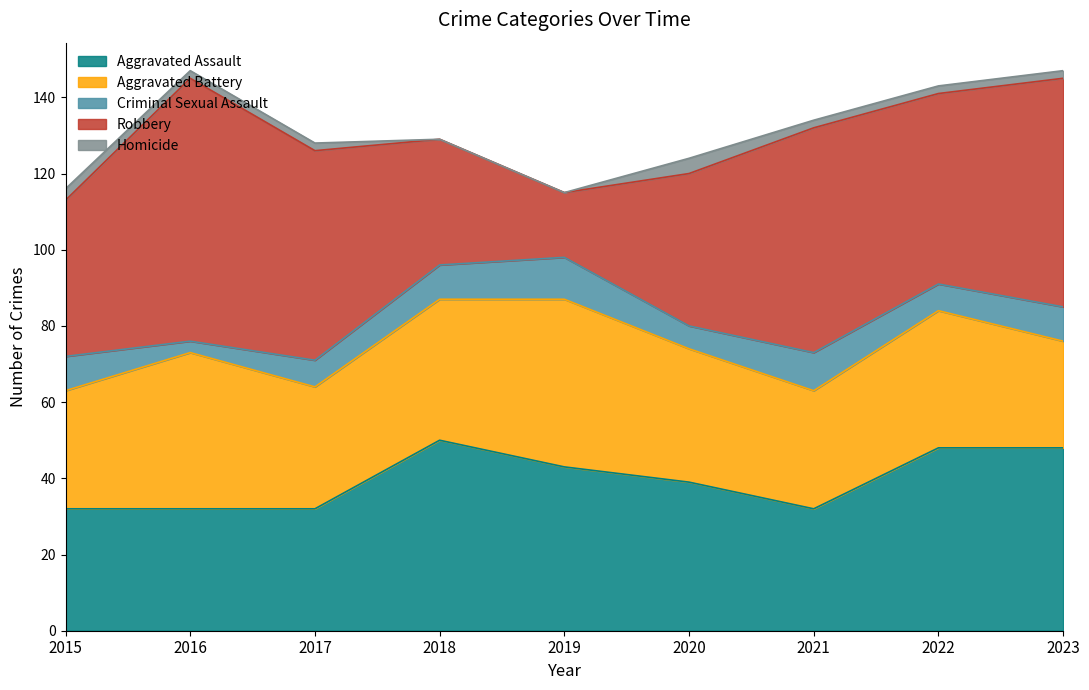

In Aggravated Assault, how many points are higher than both neighbors (excluding endpoints)?

1